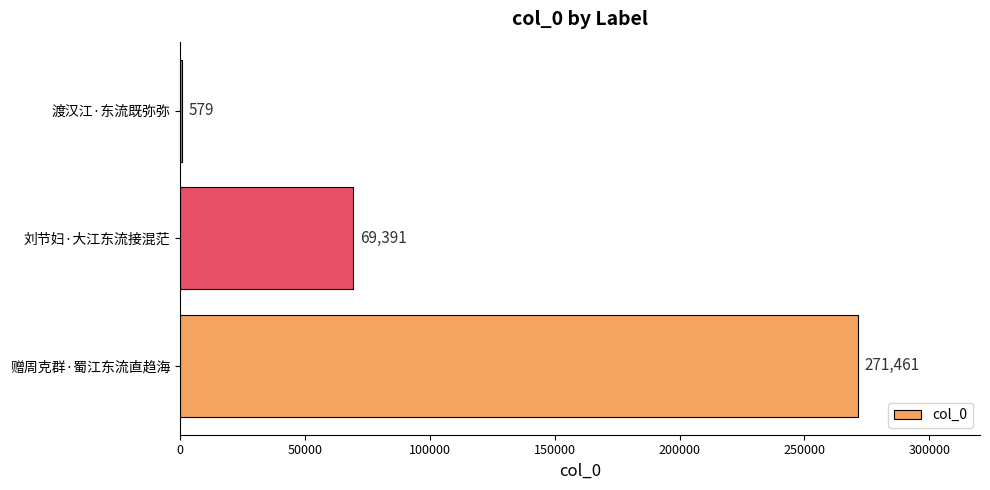

What is the maximum value shown in the chart?

271461